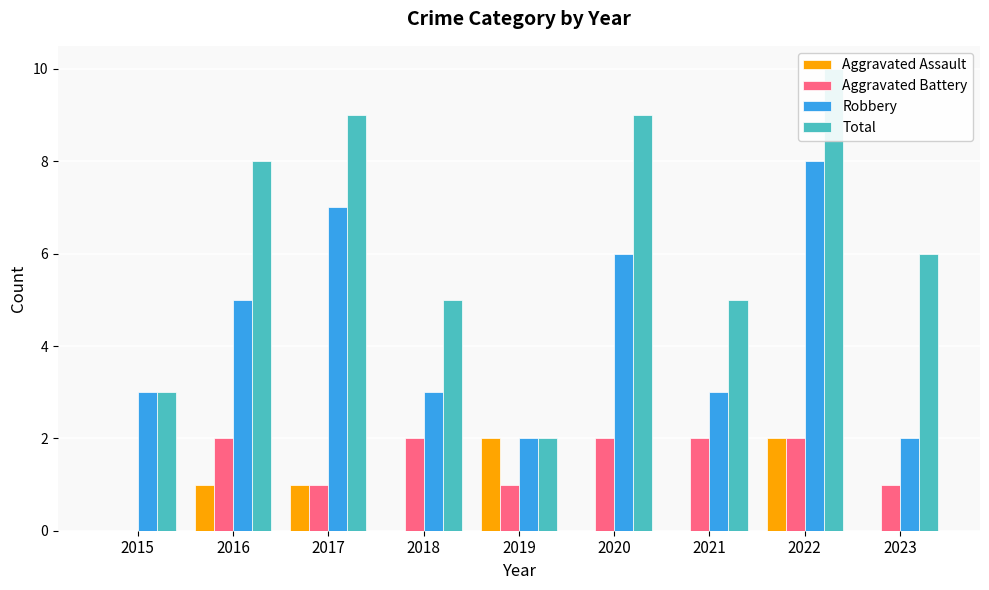

Rank the categories by Total value from lowest to highest.

2019, 2015, 2018, 2021, 2023, 2016, 2017, 2020, 2022